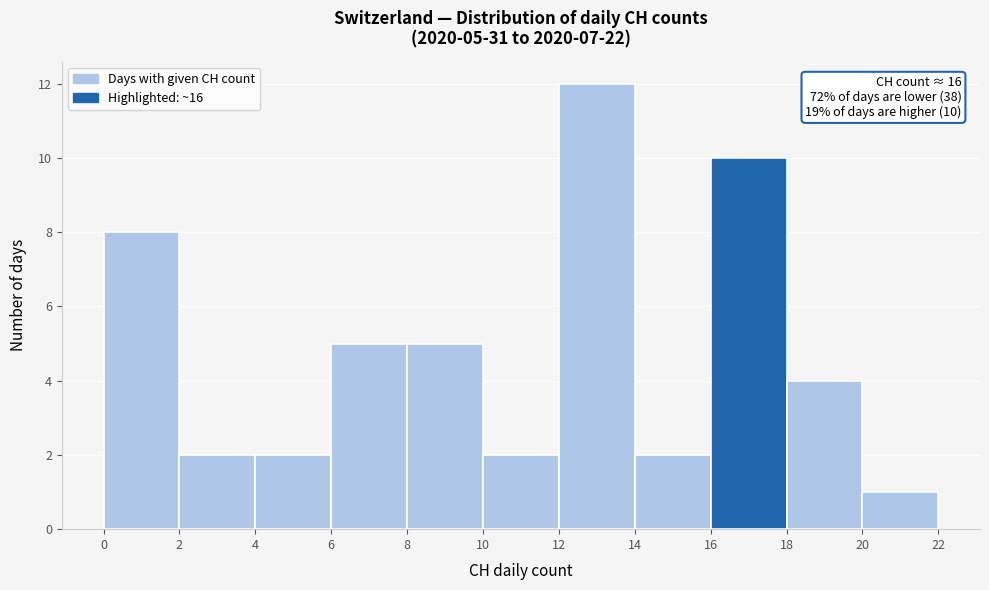

Over which range of the x-axis is the bar tallest?

12 to 14